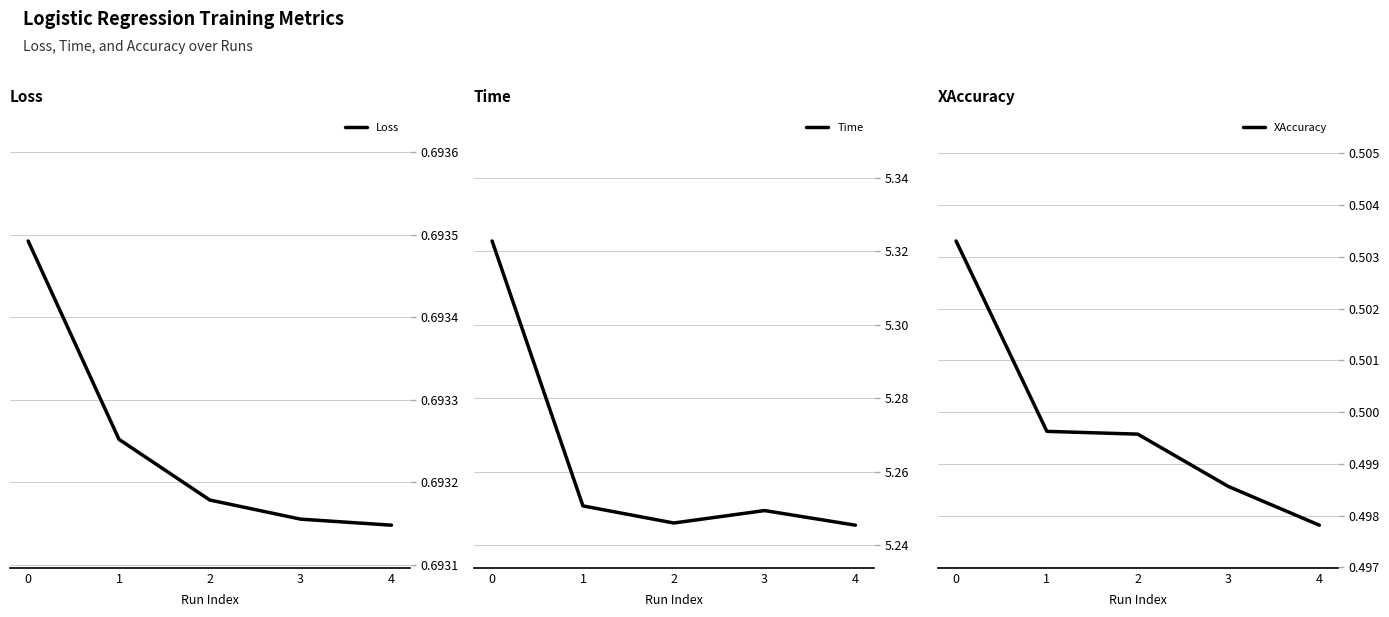

List the labels in order of Time value, smallest first.

4, 2, 3, 1, 0